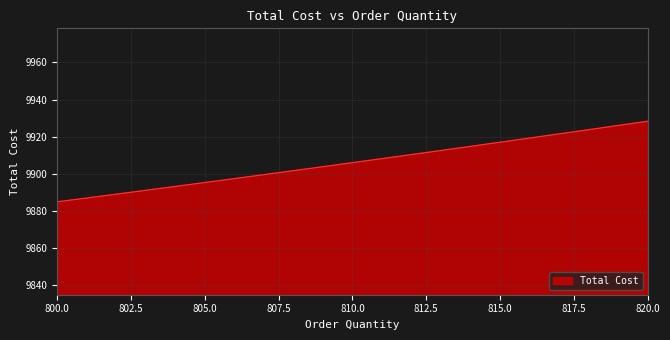

What is the greatest value displayed?

9928.4